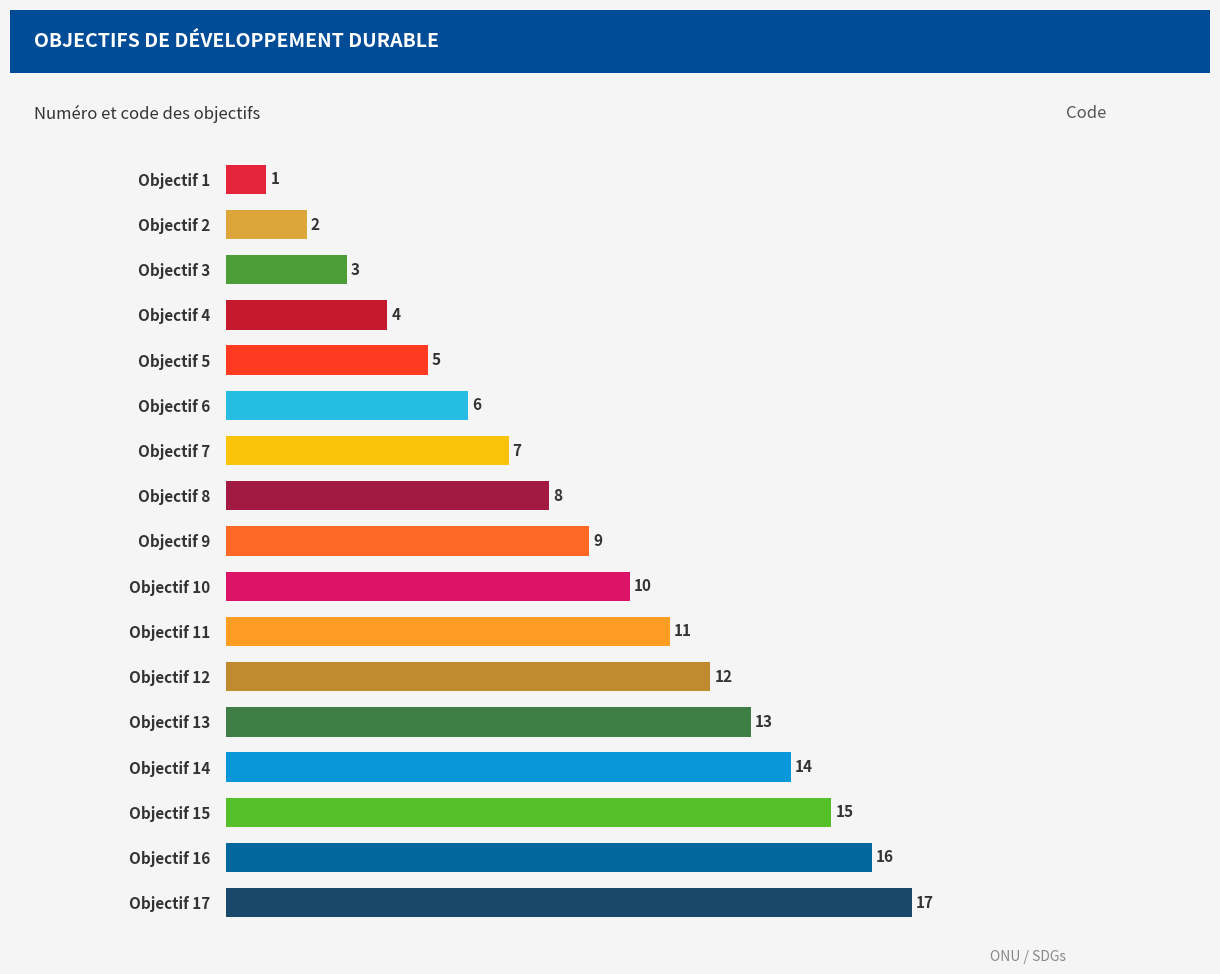

What is the greatest value displayed?

17